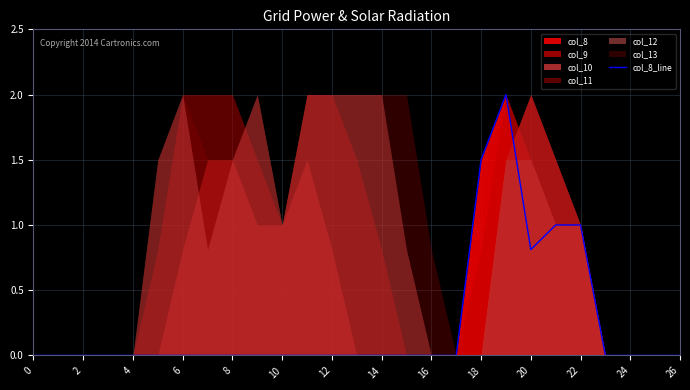

How many lines are shown in the chart?

1